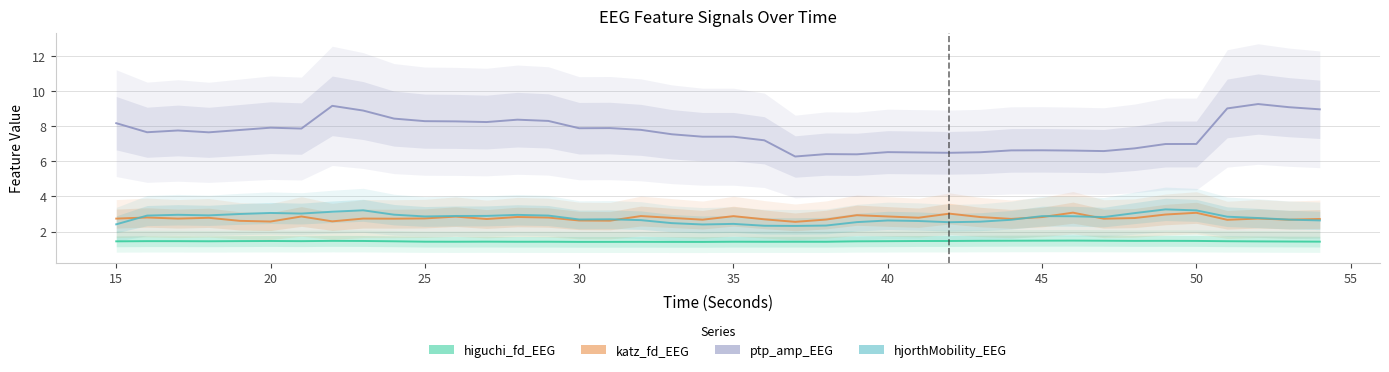

Is the value of ptp_amp_EEG at 36 greater than the value of katz_fd_EEG at 16?

Yes